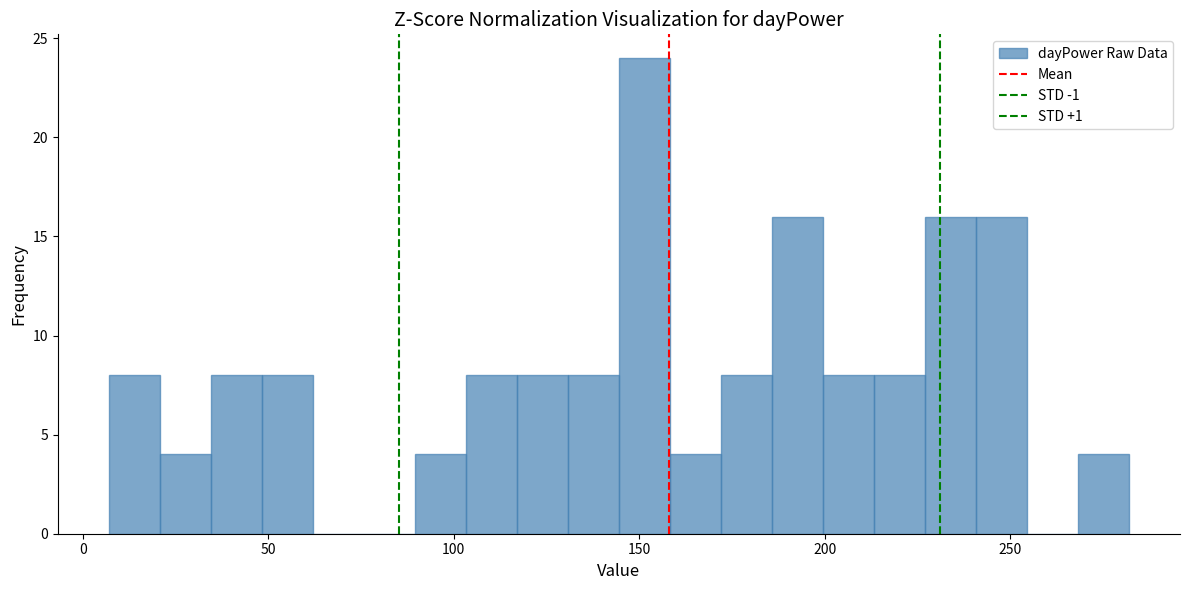

Read against the x-axis, roughly where is the centre of the tallest bar?

150